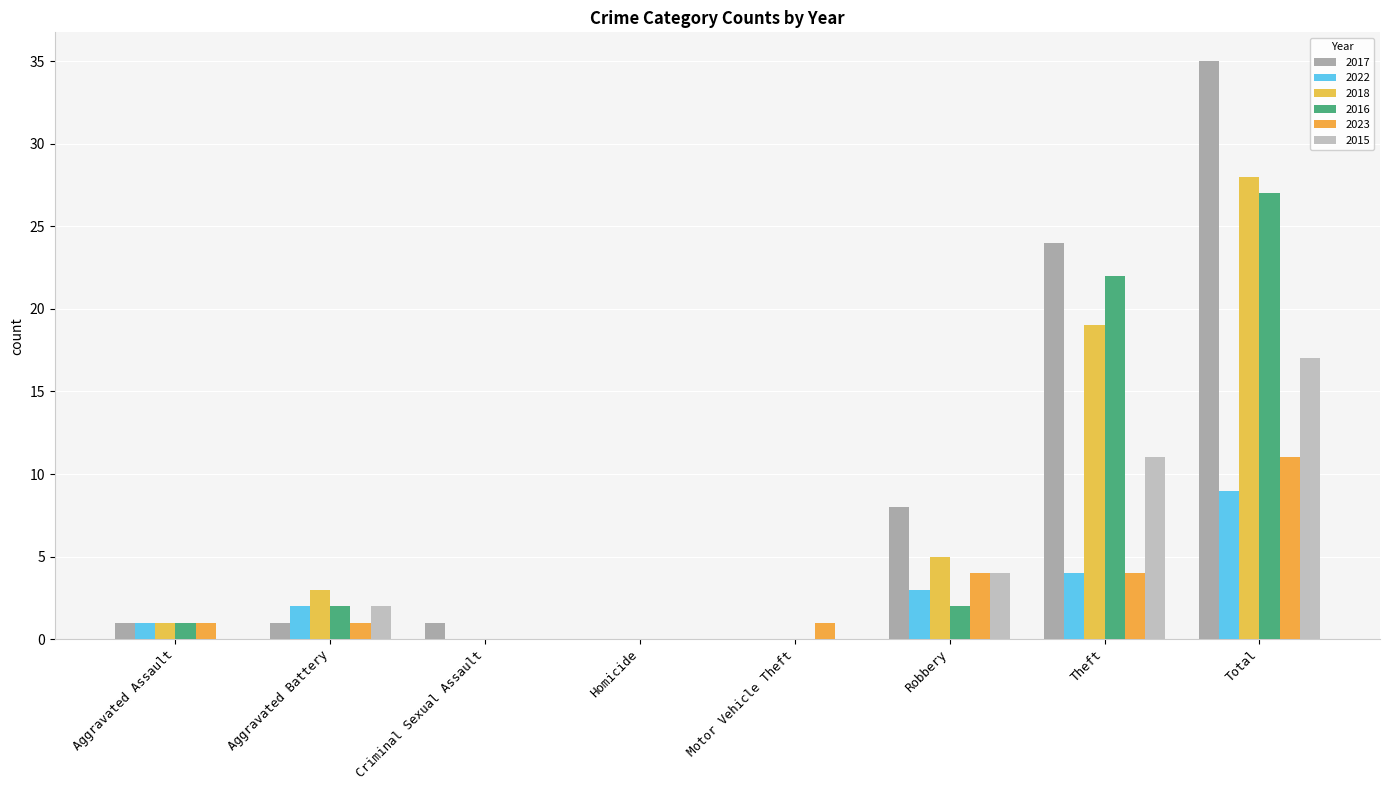

Does the chart contain stacked bars?

No